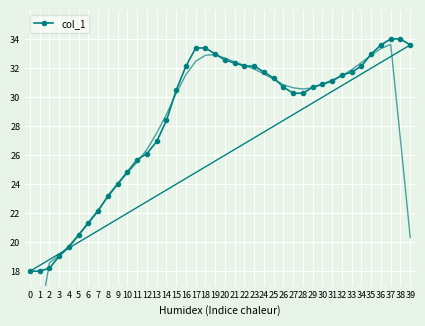

Where does the data first go above 30?

15